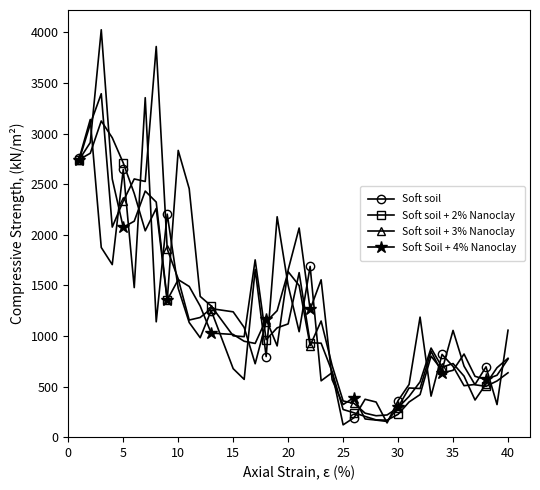

How many data points in Soft Soil + 4% Nanoclay are above 947?

20